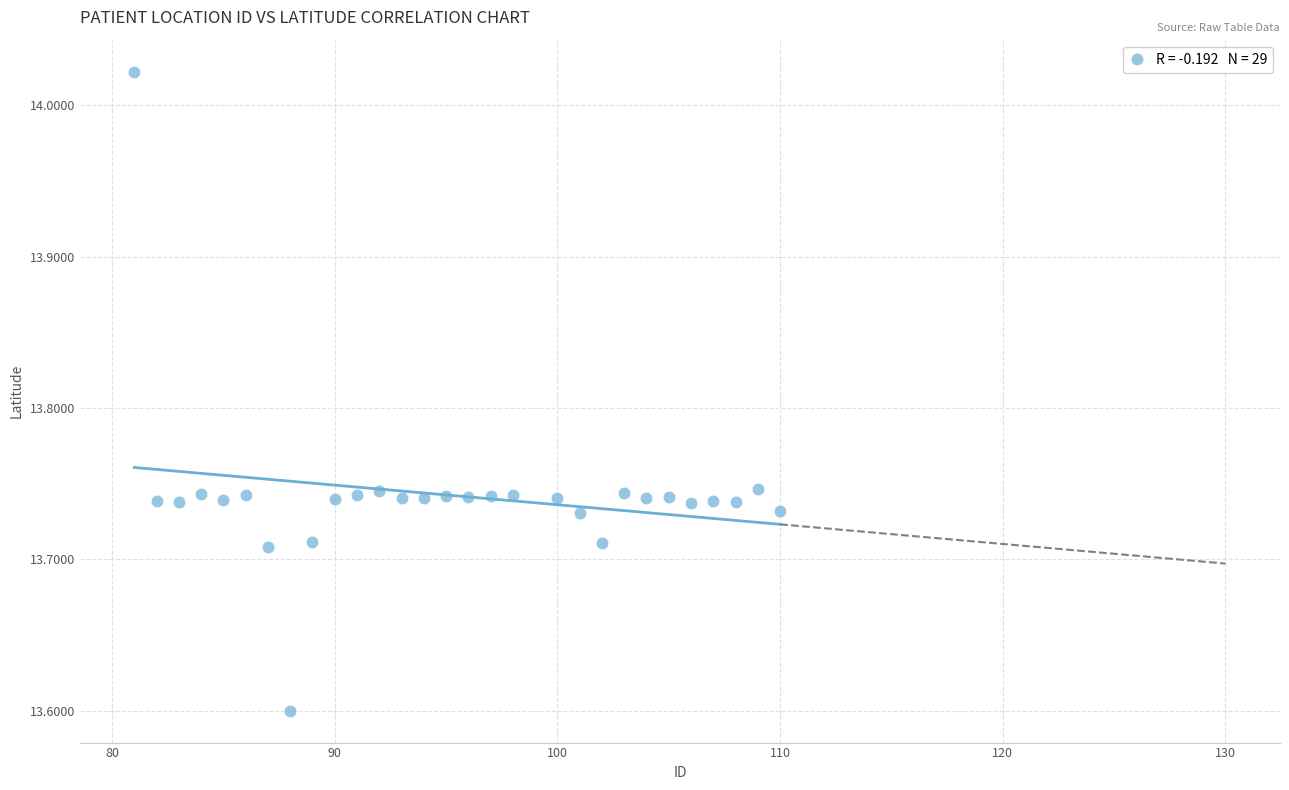

What is the range of X values (max minus min)?

29.0